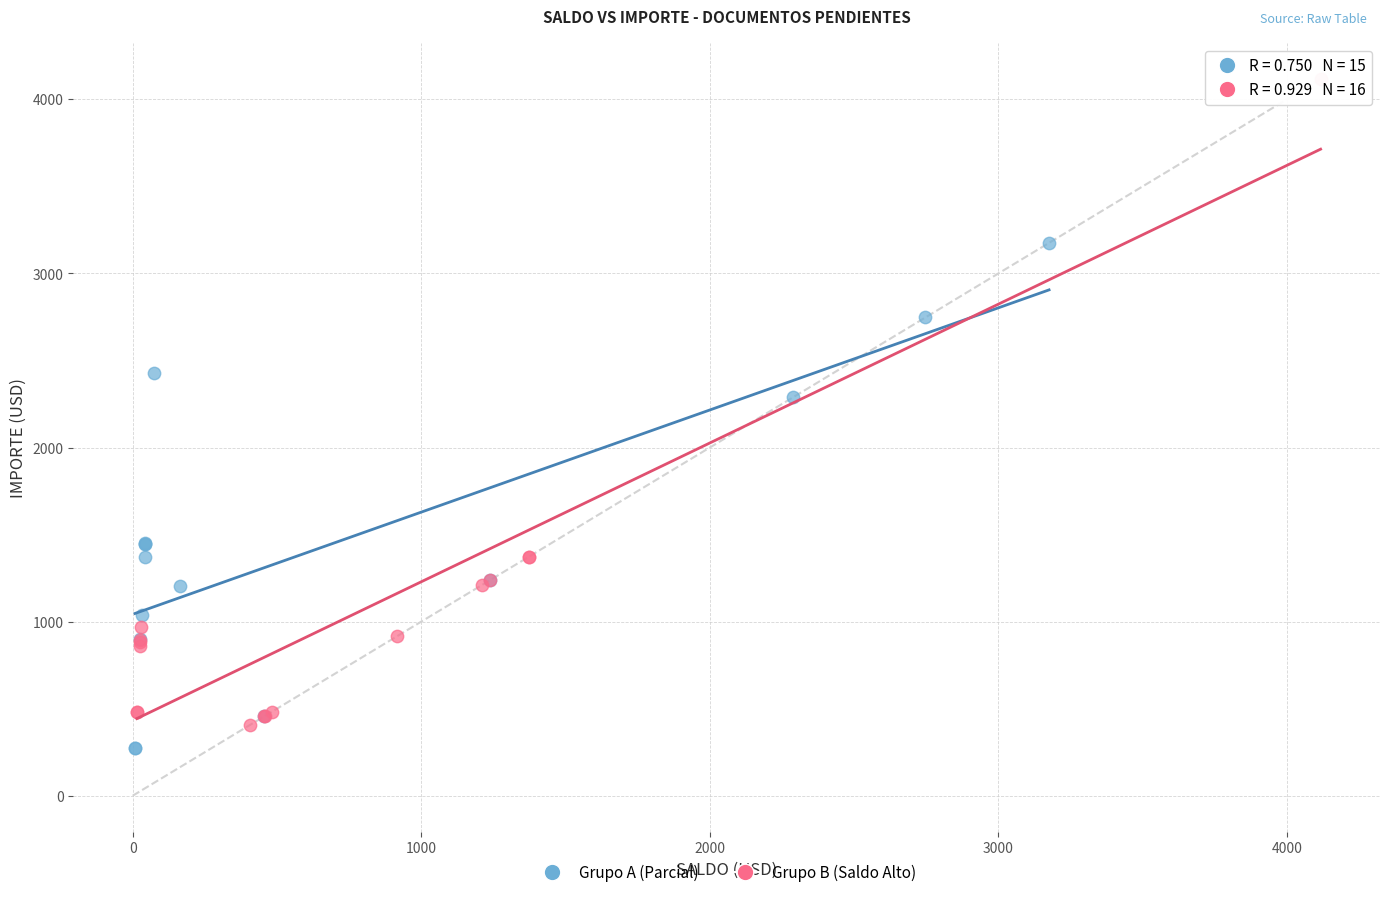

Which series reaches the maximum Y coordinate?

Grupo B (Saldo Alto)